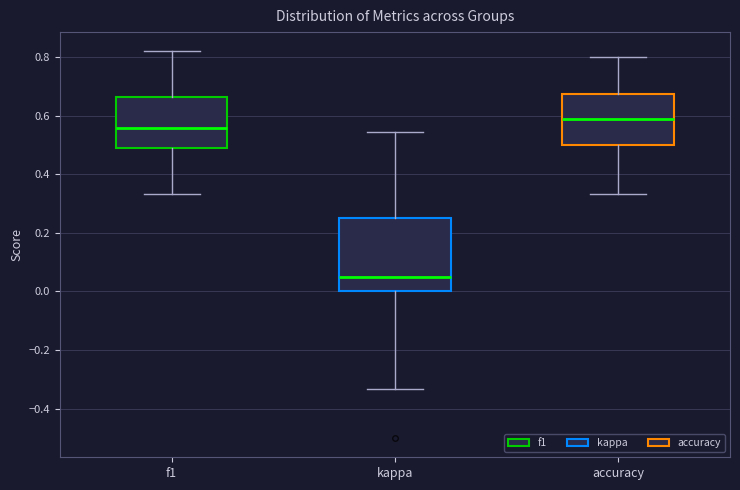

Which box has the lowest median line?

kappa